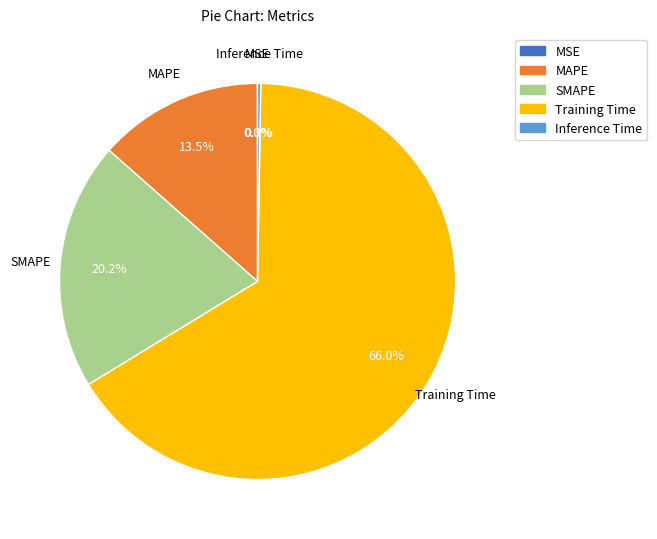

Which category has the biggest portion of the pie?

Training Time